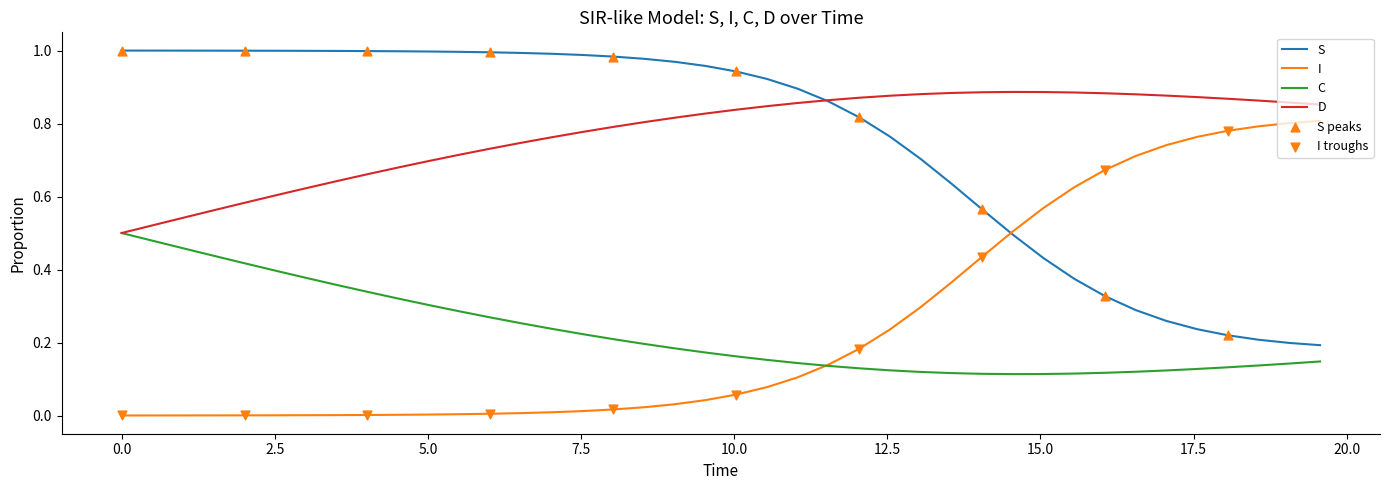

Which series has the largest total across all categories?

D